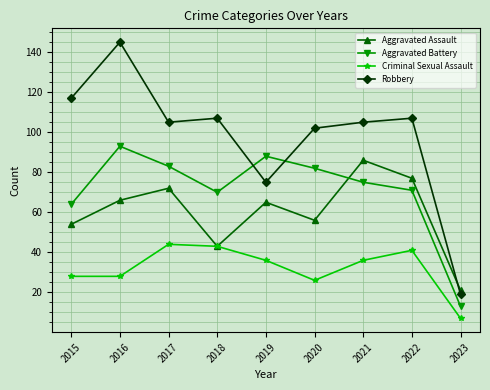

What is the sum of all Aggravated Assault values?

540